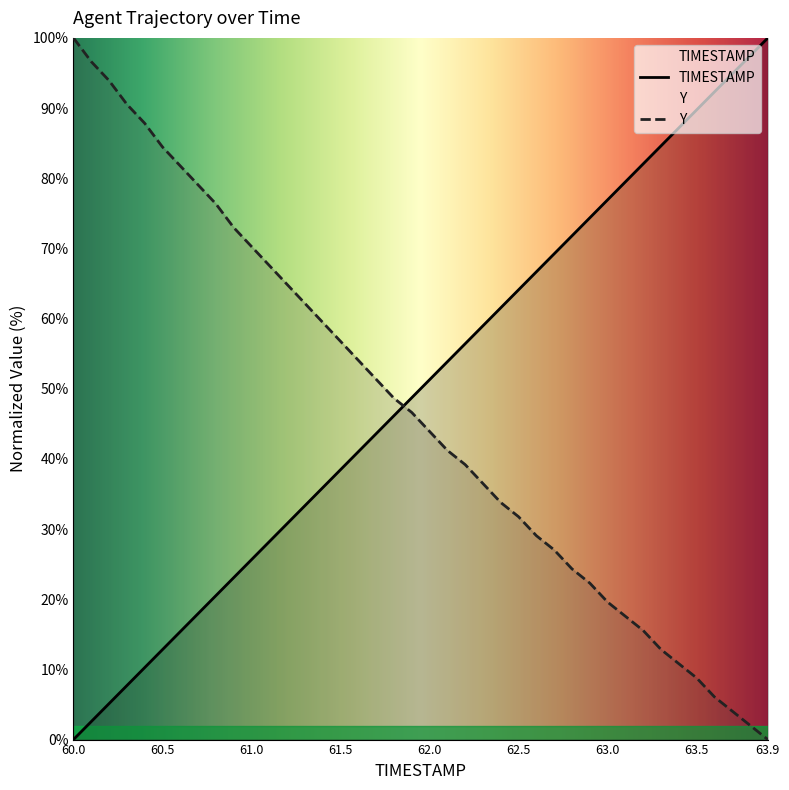

What is the difference between the maximum and minimum values in the Y series?

100.0